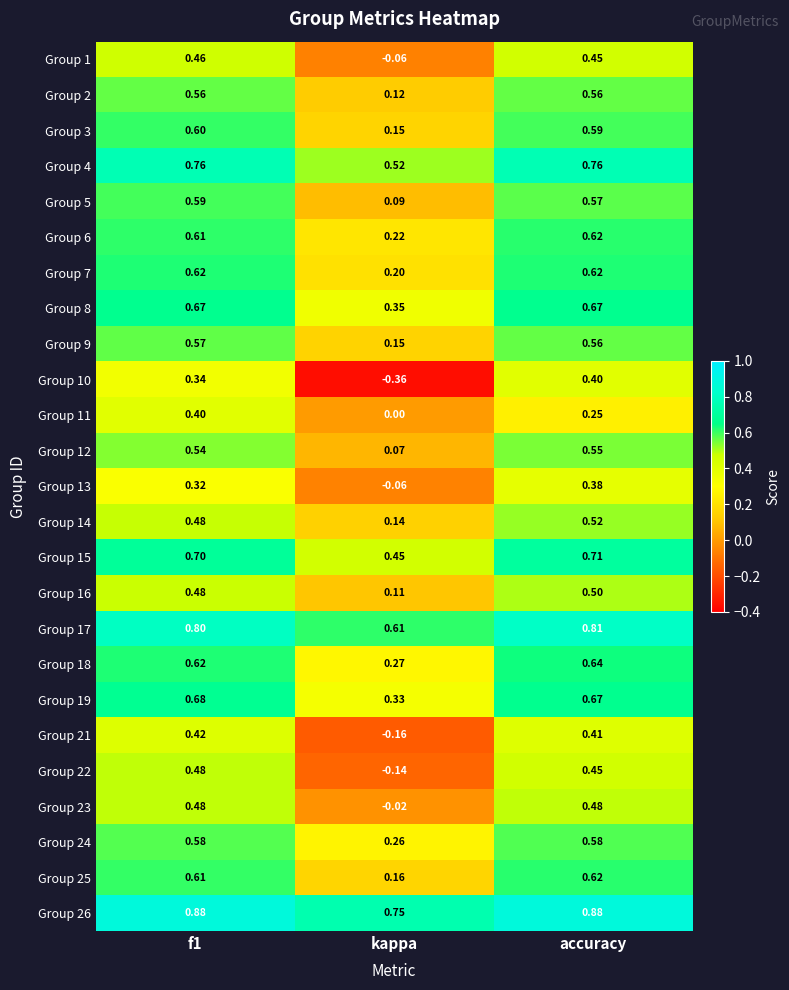

At which label does Group 13 reach its peak?

accuracy